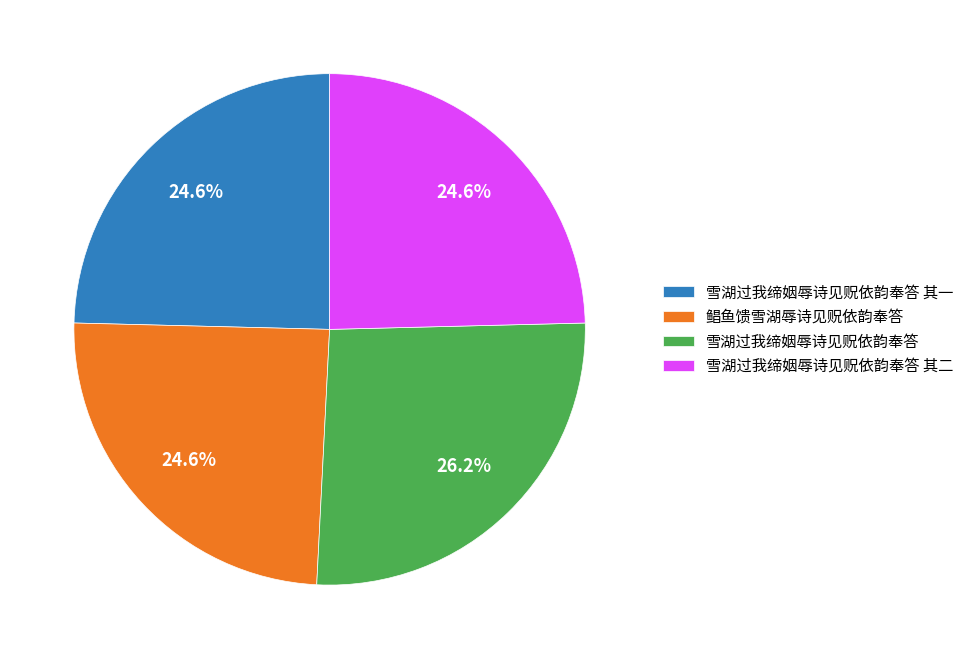

Does 雪湖过我缔姻辱诗见贶依韵奉答 其一 account for over 50% of the chart?

No